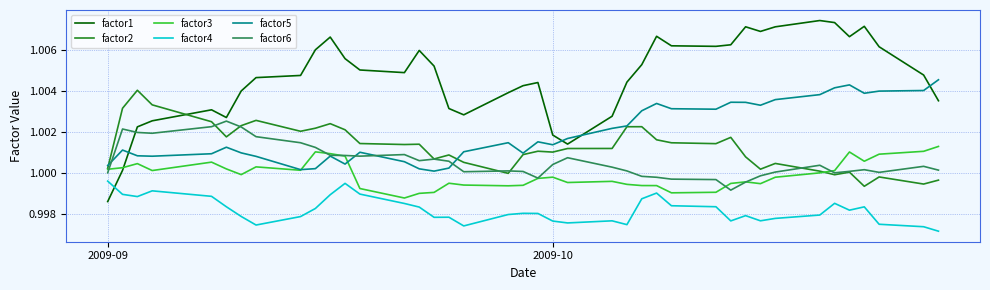

List the series in order of their peak value, lowest first.

factor4, factor3, factor6, factor2, factor5, factor1